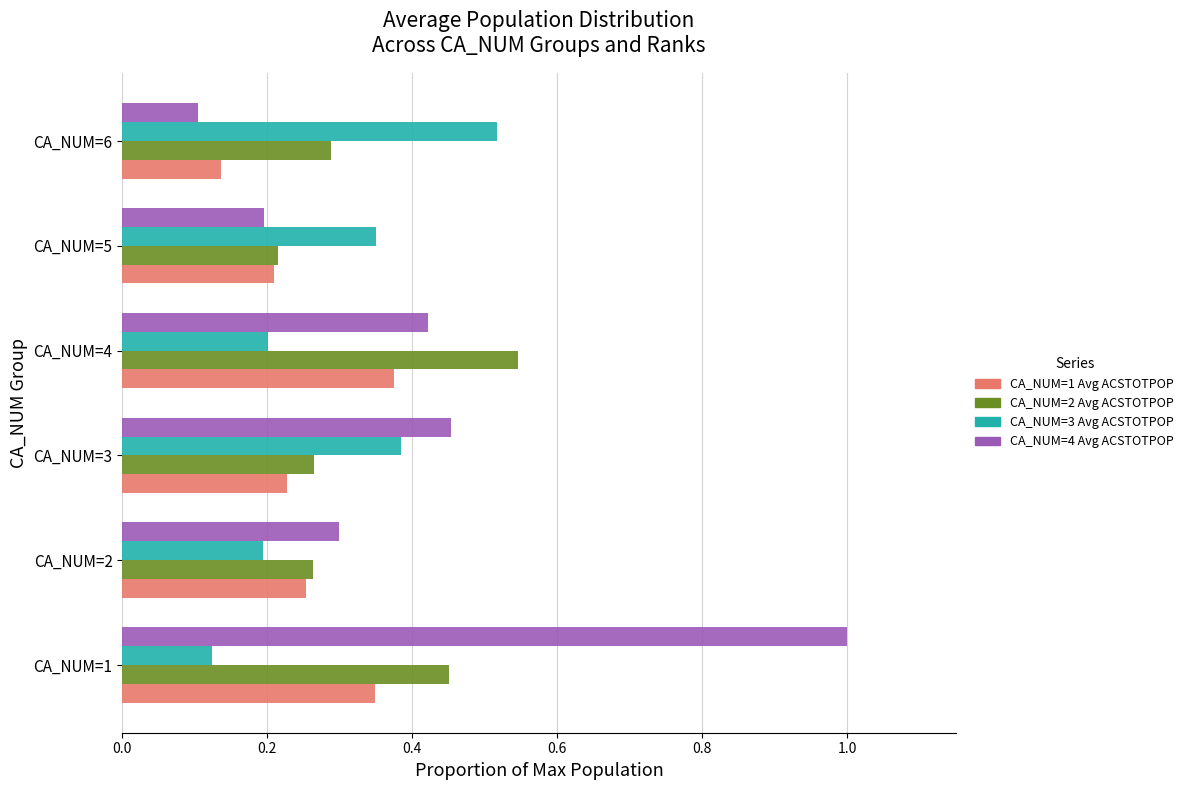

What is the difference between the maximum and second lowest values in the CA_NUM=4 Avg ACSTOTPOP series?

0.8